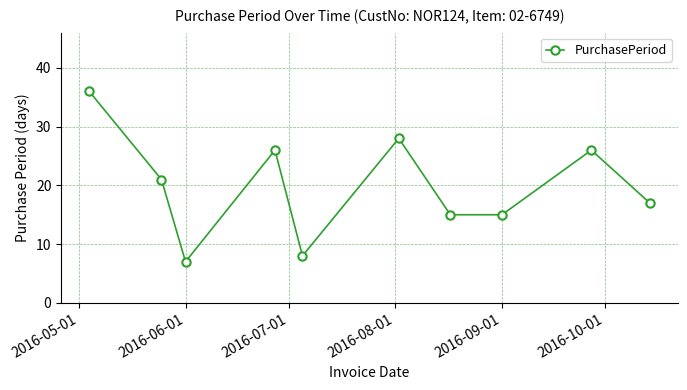

What is the maximum value shown in the chart?

36